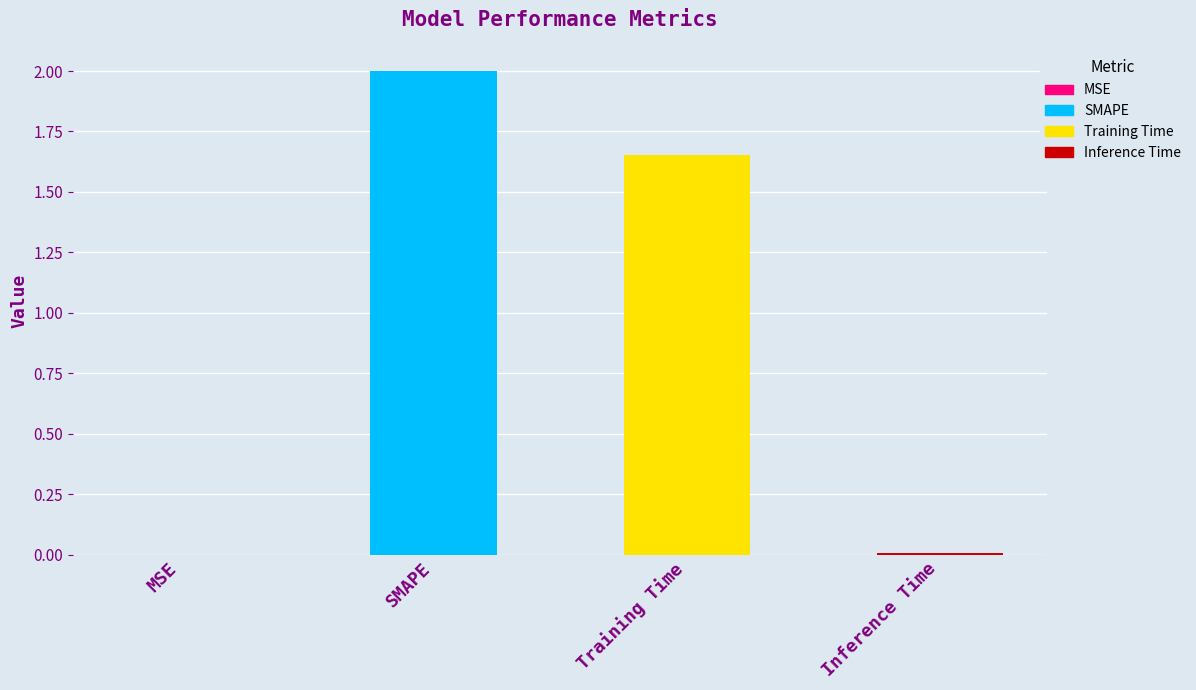

Where is the data nearest to the value 1?

Training Time